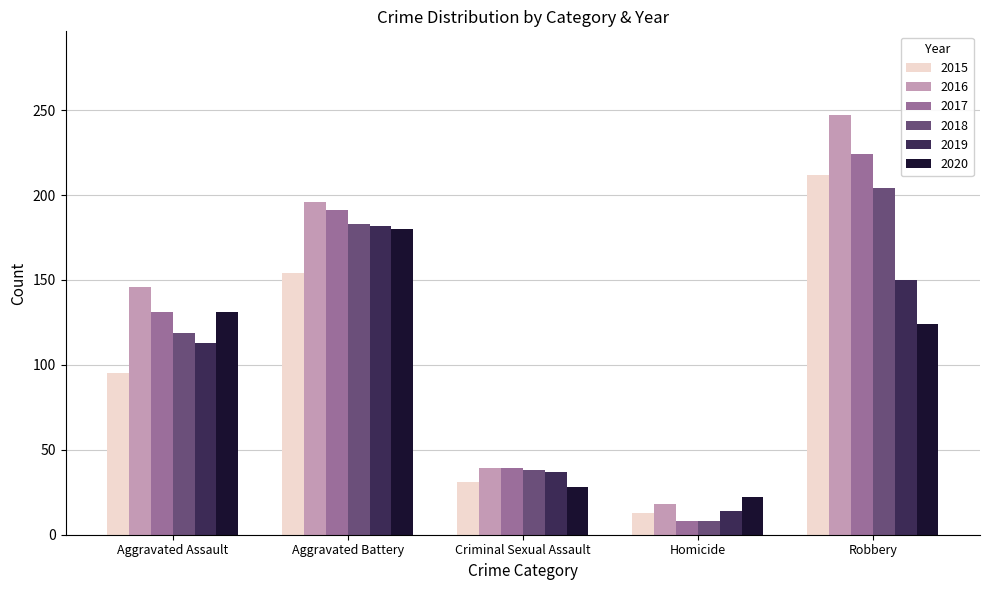

What is the label of the 1st bar from the left?

Aggravated Assault